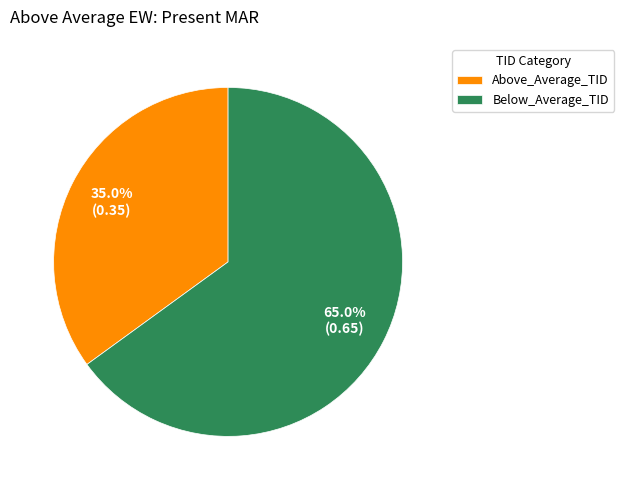

How many slices are in this pie chart?

2